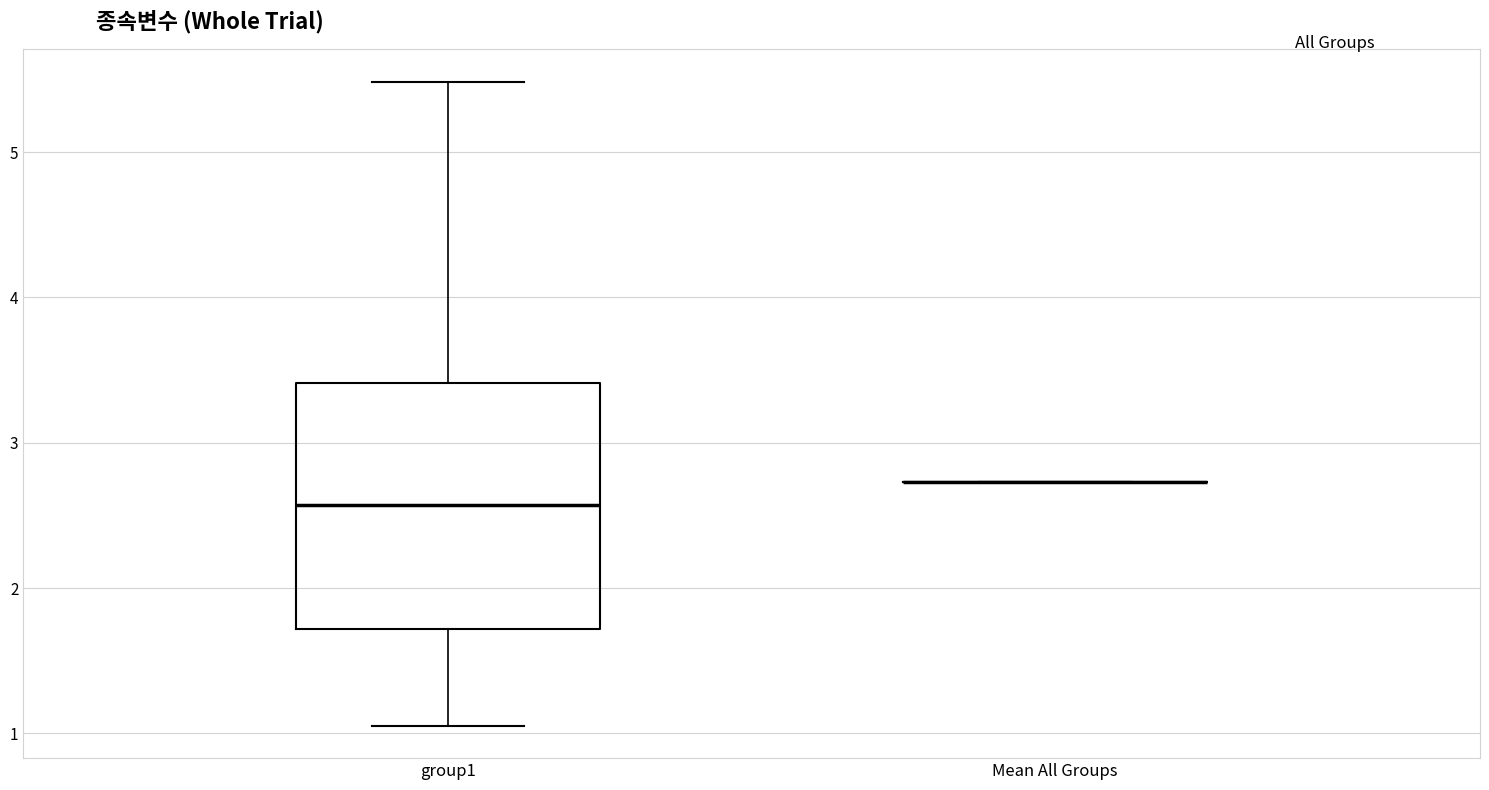

Reading left to right, read every box against the y-axis: the position of its median line, the range the box covers, and the ends of its whiskers. The values are not printed on the chart, so give them approximately, as read against the axis.

group1: median 2.6, box 1.7 to 3.4, whiskers 1.1 to 5.5
Mean All Groups: box collapsed to a line at 2.7, whiskers 2.7 to 2.7